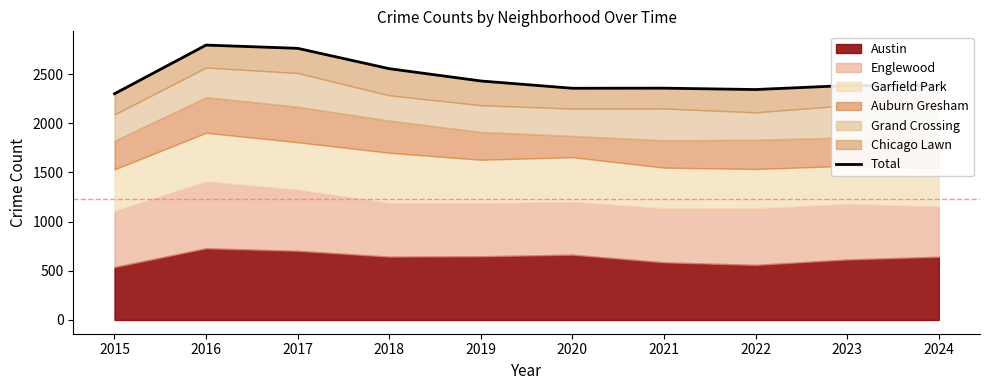

The value at 2018 is 2555. True or false?

True